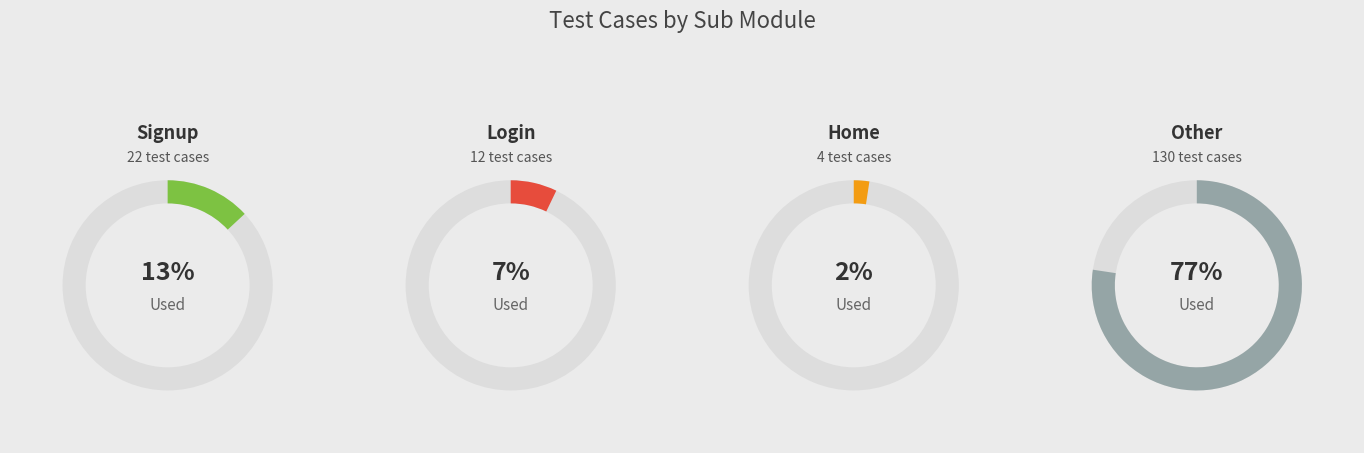

What percentage do Signup and Login together represent?

20.2%